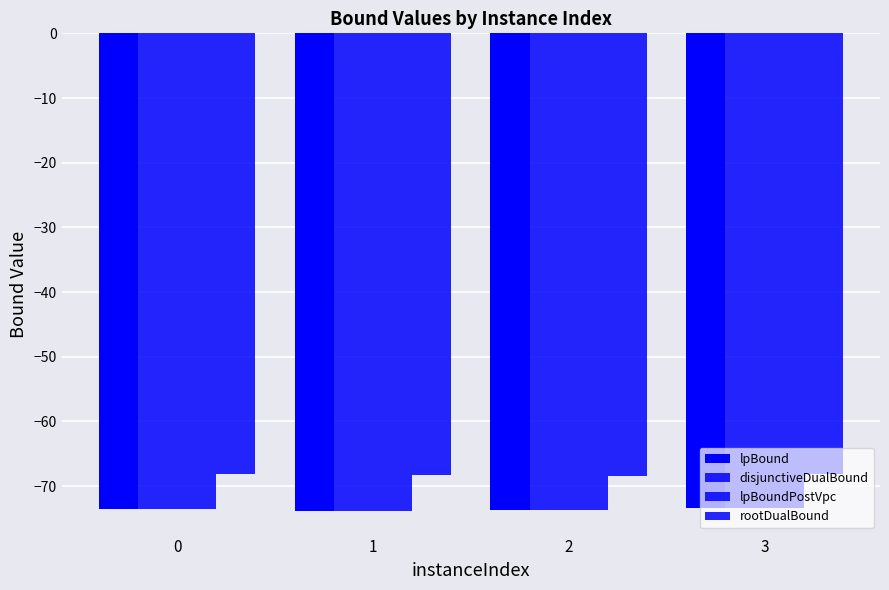

How many data points does each series have?

4